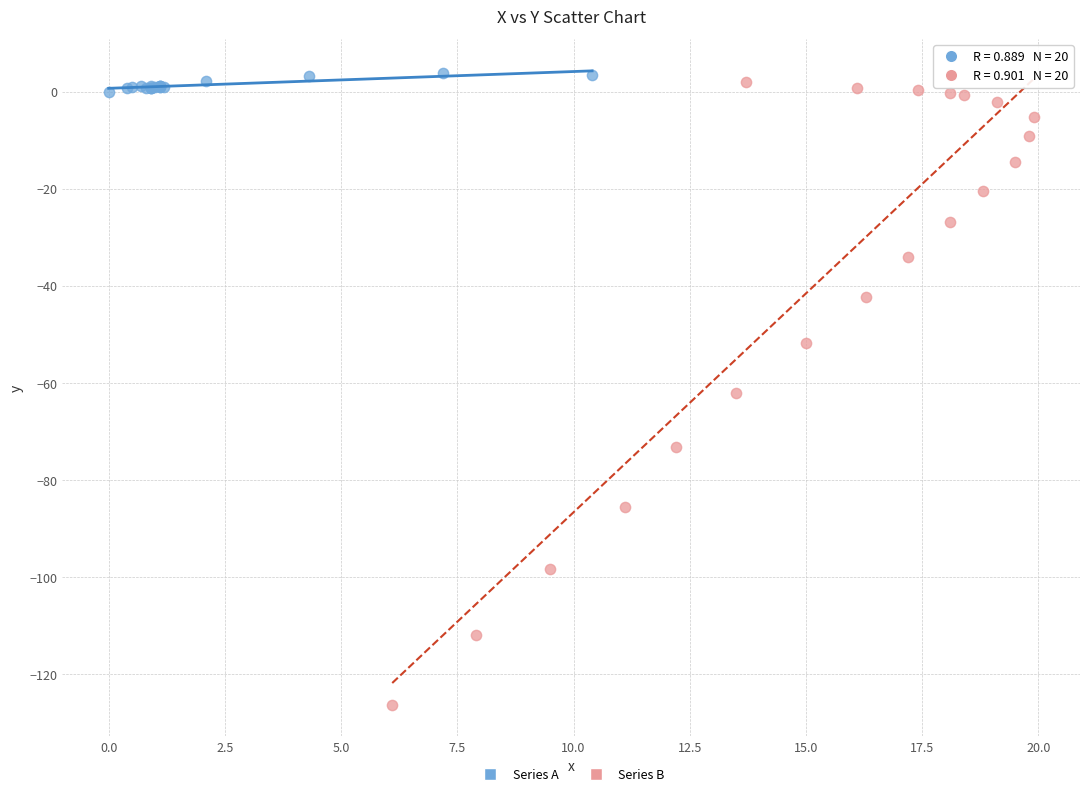

Which series reaches the minimum Y coordinate?

Series B